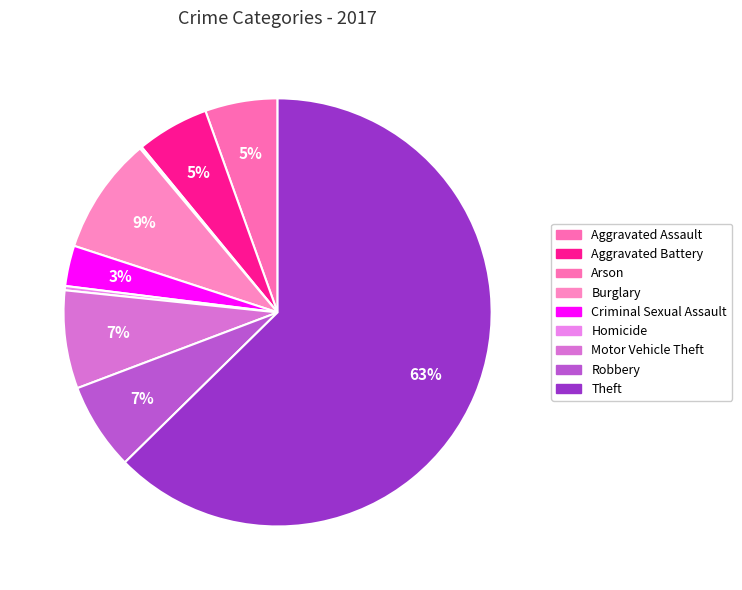

Combined, do Aggravated Assault and Arson account for over 50%?

No